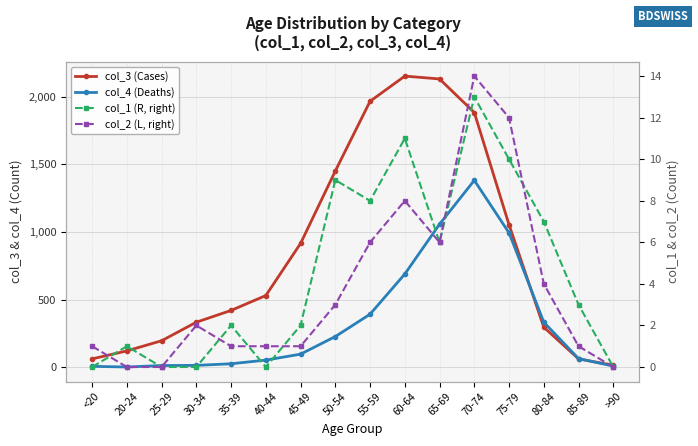

At how many categories does at least one series exceed 621?

7